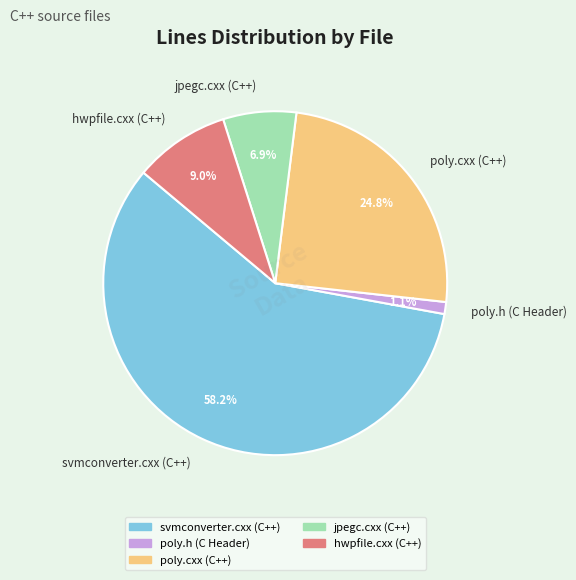

True or false: hwpfile.cxx (C++) accounts for 9% of the total.

True